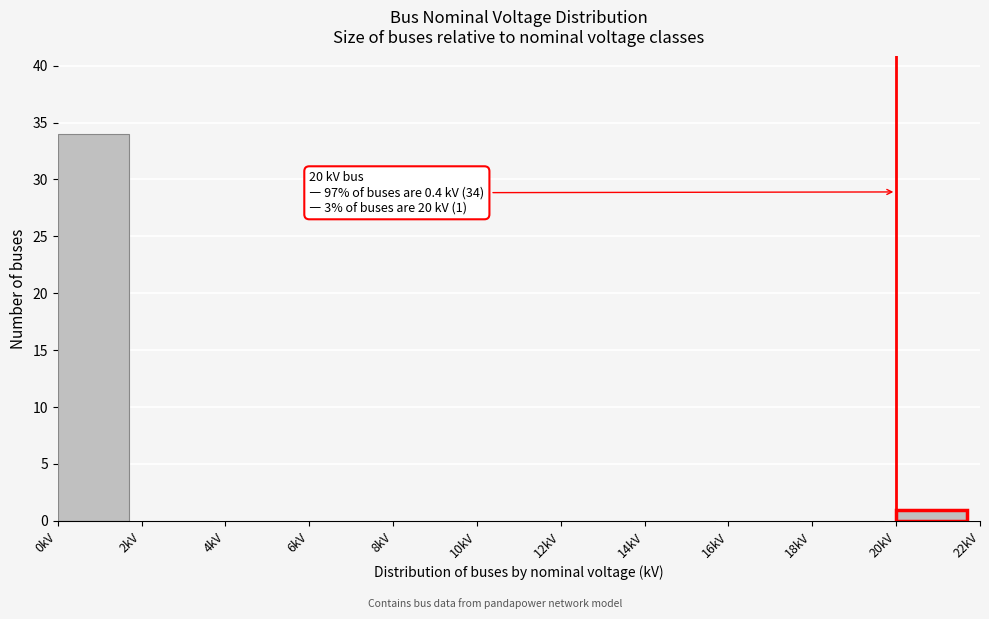

Over which range of the x-axis is the bar tallest?

0 to 2